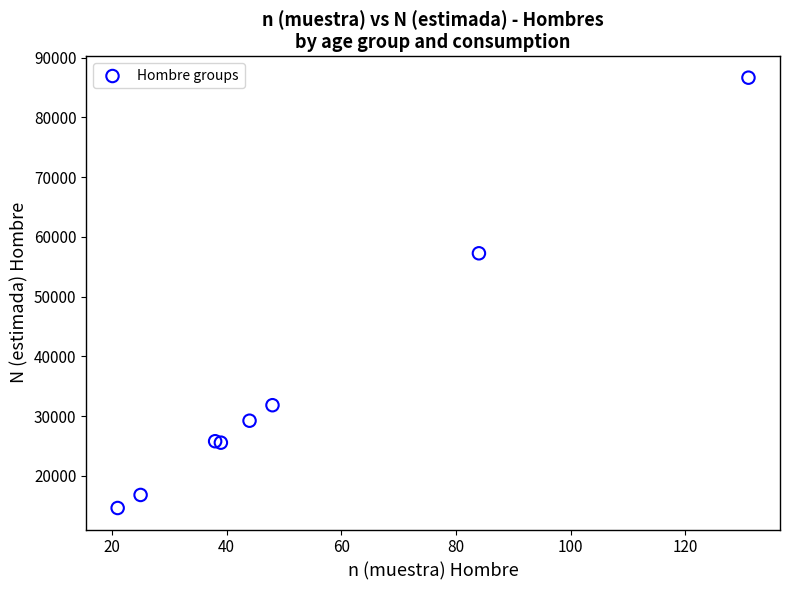

What Y value in the scatter plot is closest to 50645?

57263